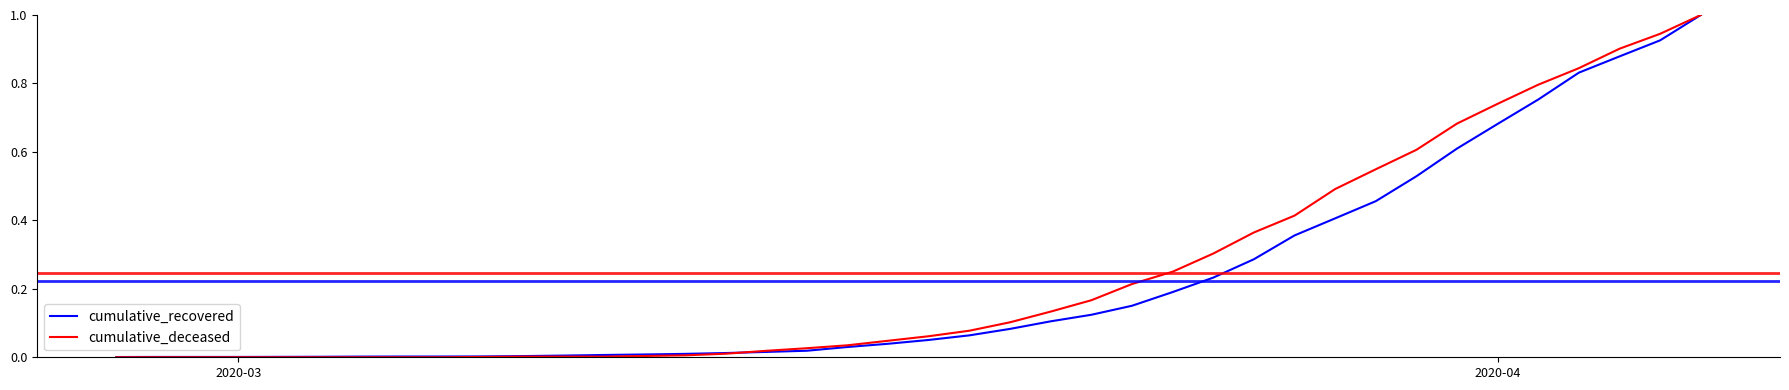

Does the chart display data point markers on the line(s)?

No